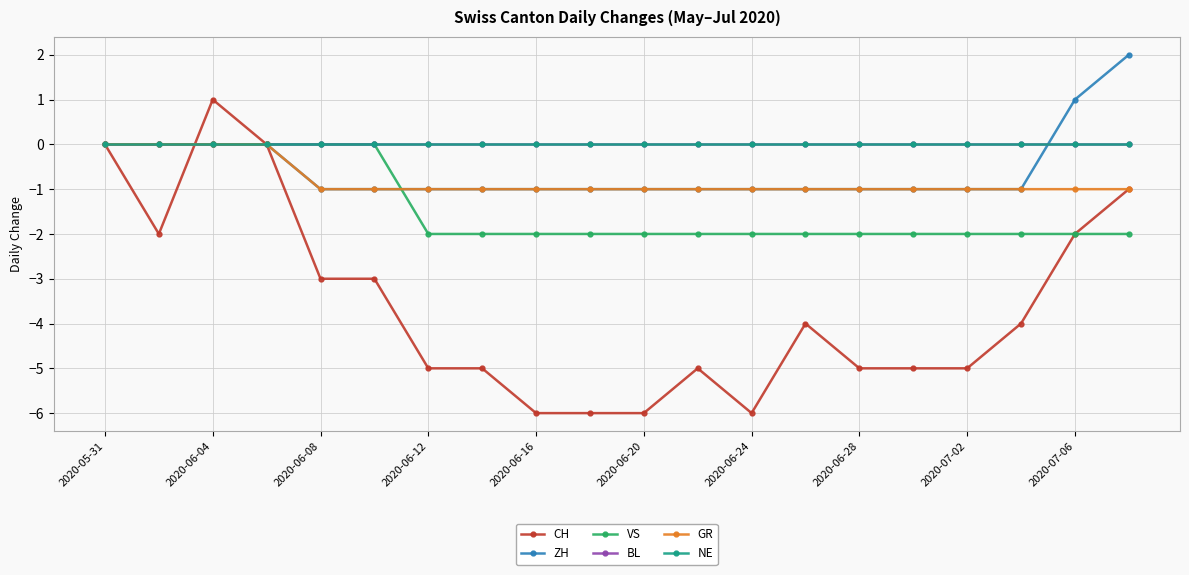

Reading left to right, list all the values displayed in this chart.

CH: 0	-2	1	0	-3	-3	-5	-5	-6	-6	-6	-5	-6	-4	-5	-5	-5	-4	-2	-1
ZH: 0	0	0	0	-1	-1	-1	-1	-1	-1	-1	-1	-1	-1	-1	-1	-1	-1	1	2
VS: 0	0	0	0	0	0	-2	-2	-2	-2	-2	-2	-2	-2	-2	-2	-2	-2	-2	-2
BL: 0	0	0	0	0	0	0	0	0	0	0	0	0	0	0	0	0	0	0	0
GR: 0	0	0	0	-1	-1	-1	-1	-1	-1	-1	-1	-1	-1	-1	-1	-1	-1	-1	-1
NE: 0	0	0	0	0	0	0	0	0	0	0	0	0	0	0	0	0	0	0	0